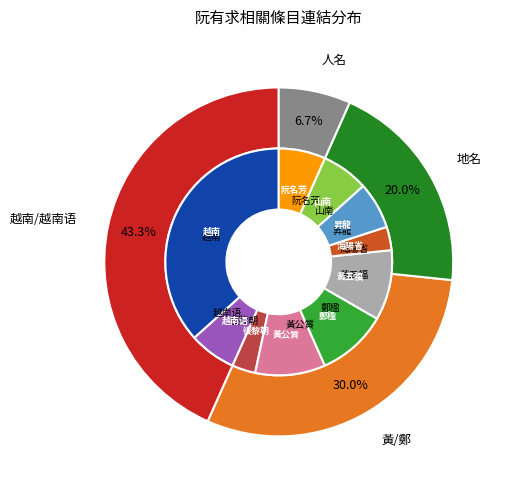

Rank the categories by value from highest to lowest.

越南, 黃公質, 鄭楹, 黃五福, 越南语, 昇龍, 山南, 阮名芳, 後黎朝, 海陽省